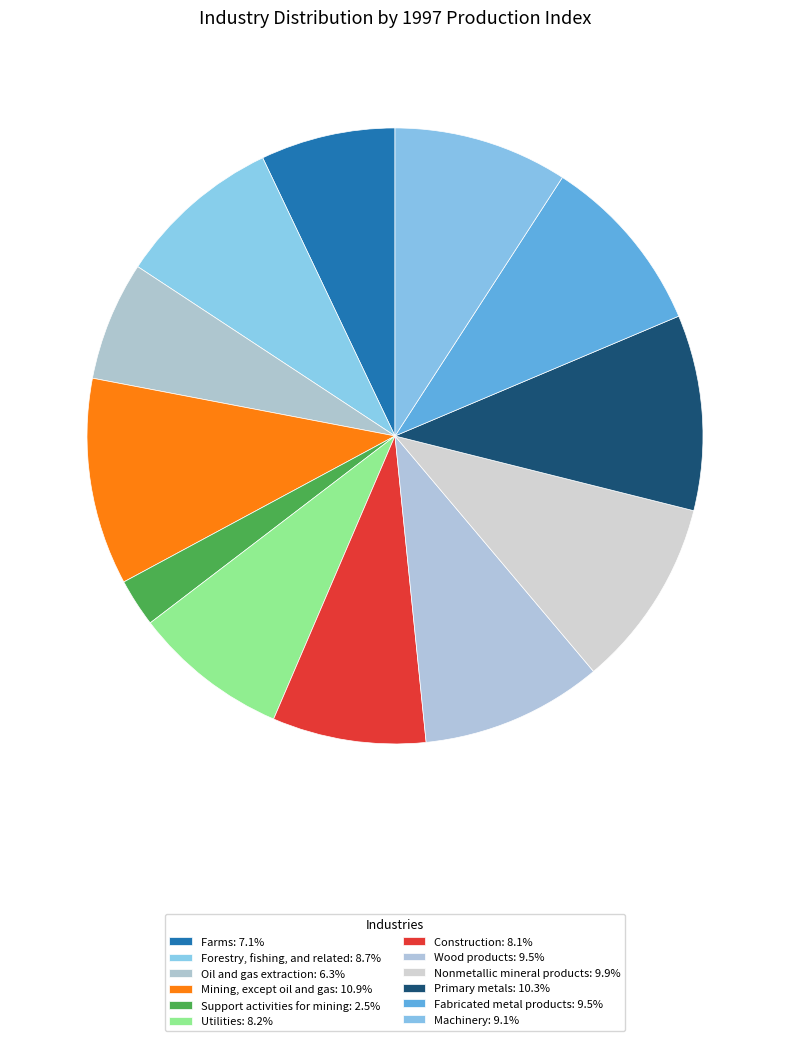

Count the number of slices in the pie.

12